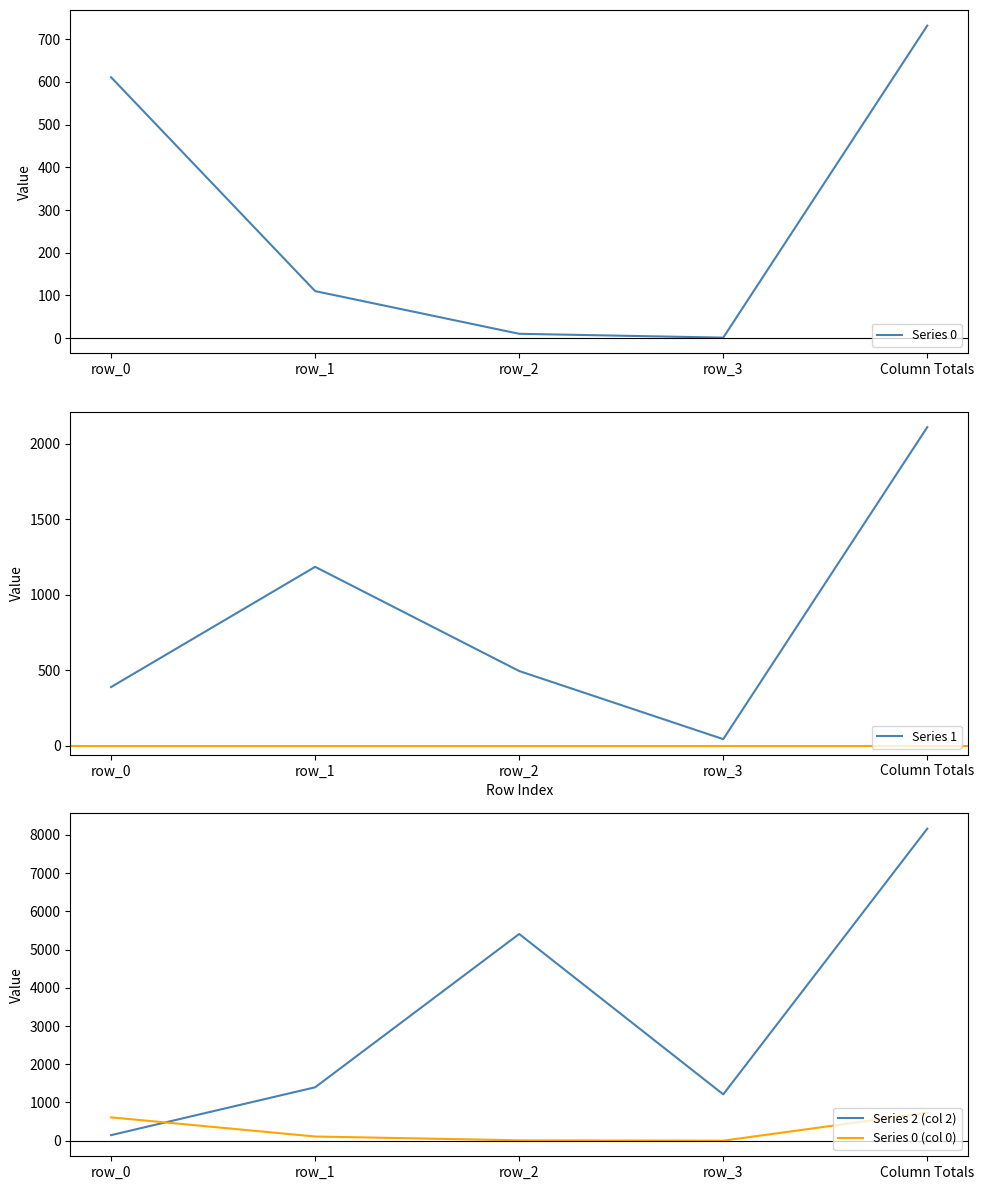

Reading left to right, list all the values displayed in this chart.

Series 0: row_0=611	row_1=110	row_2=10	row_3=1	Column Totals=732
Series 1: row_0=388	row_1=1184	row_2=494	row_3=43	Column Totals=2109
Series 2 (col 2): row_0=146	row_1=1397	row_2=5407	row_3=1212	Column Totals=8162
Series 0 (col 0): row_0=611	row_1=110	row_2=10	row_3=1	Column Totals=732